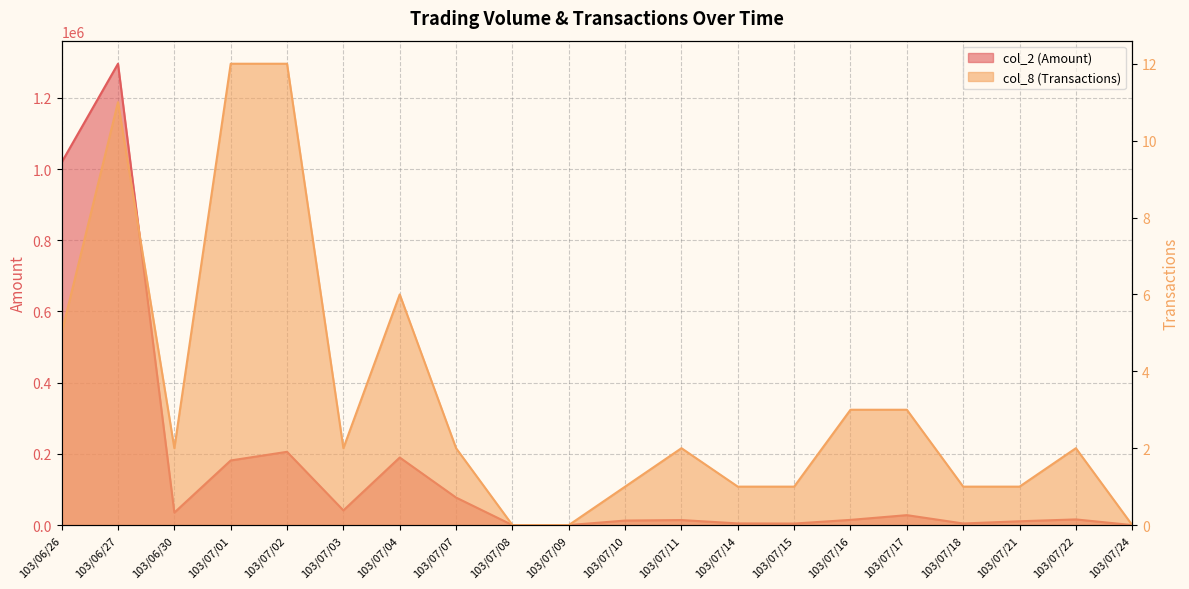

What is the total value across all series at 103/07/22?

15902